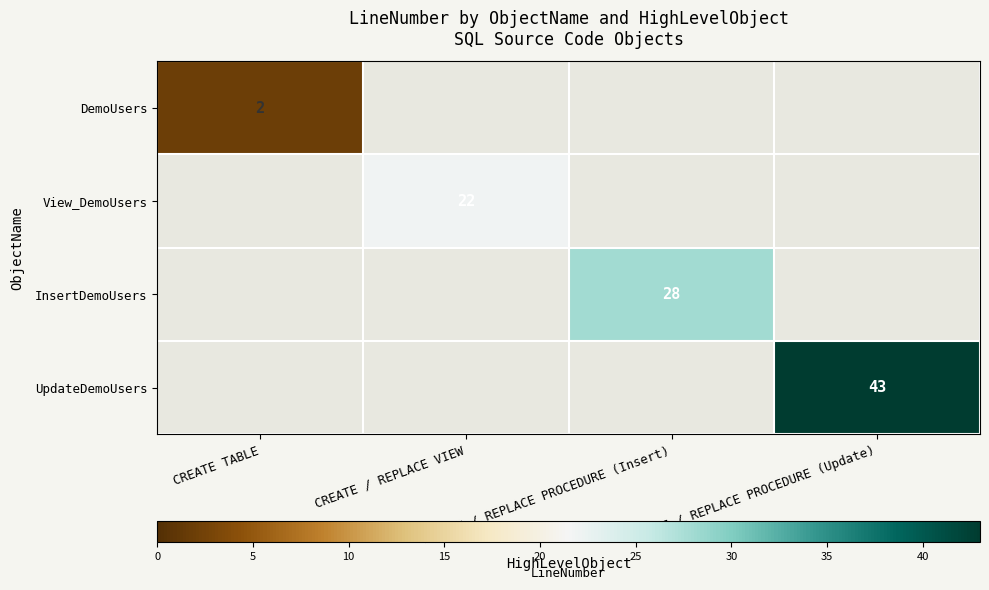

Between CREATE / REPLACE VIEW and CREATE / REPLACE PROCEDURE (Update), which is larger?

CREATE / REPLACE PROCEDURE (Update)